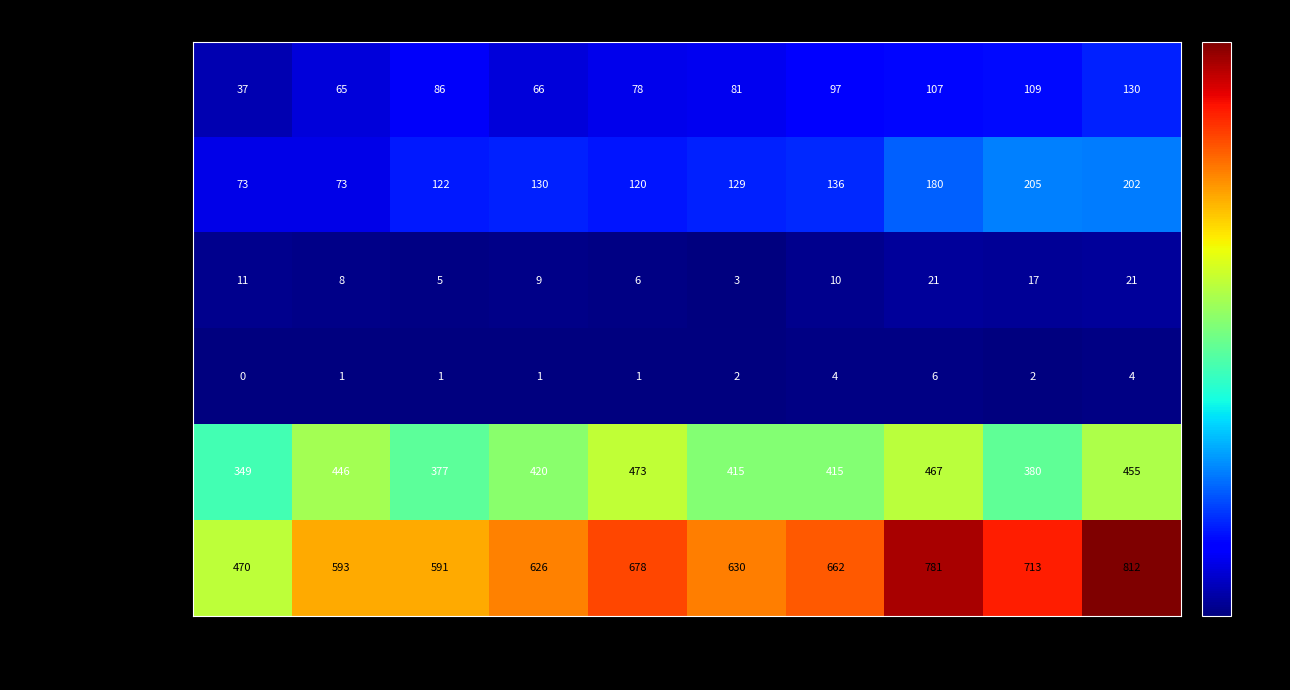

Which series changed the most between 2015 and 2023?

Total